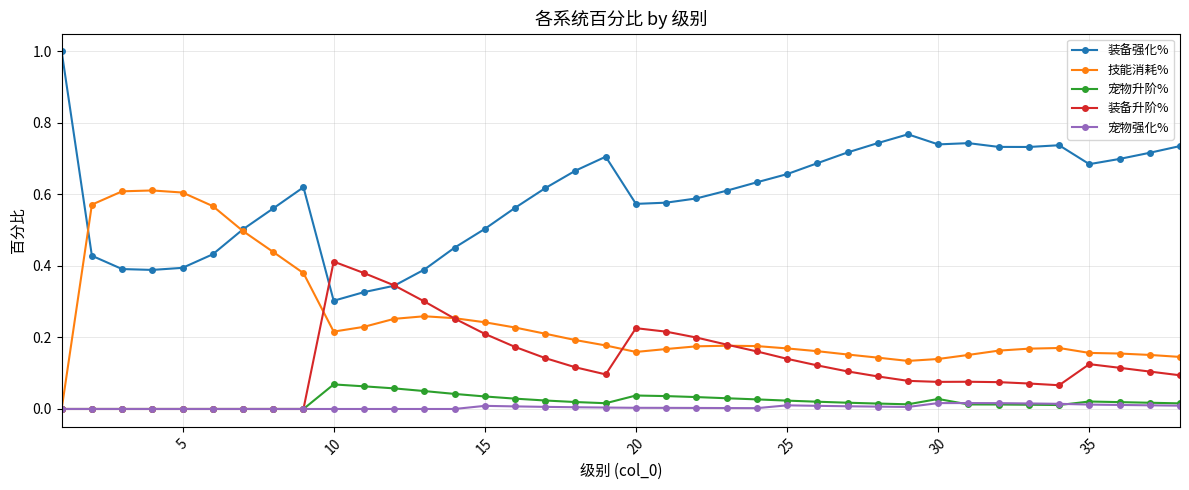

Which series has the widest spread of values?

装备强化%